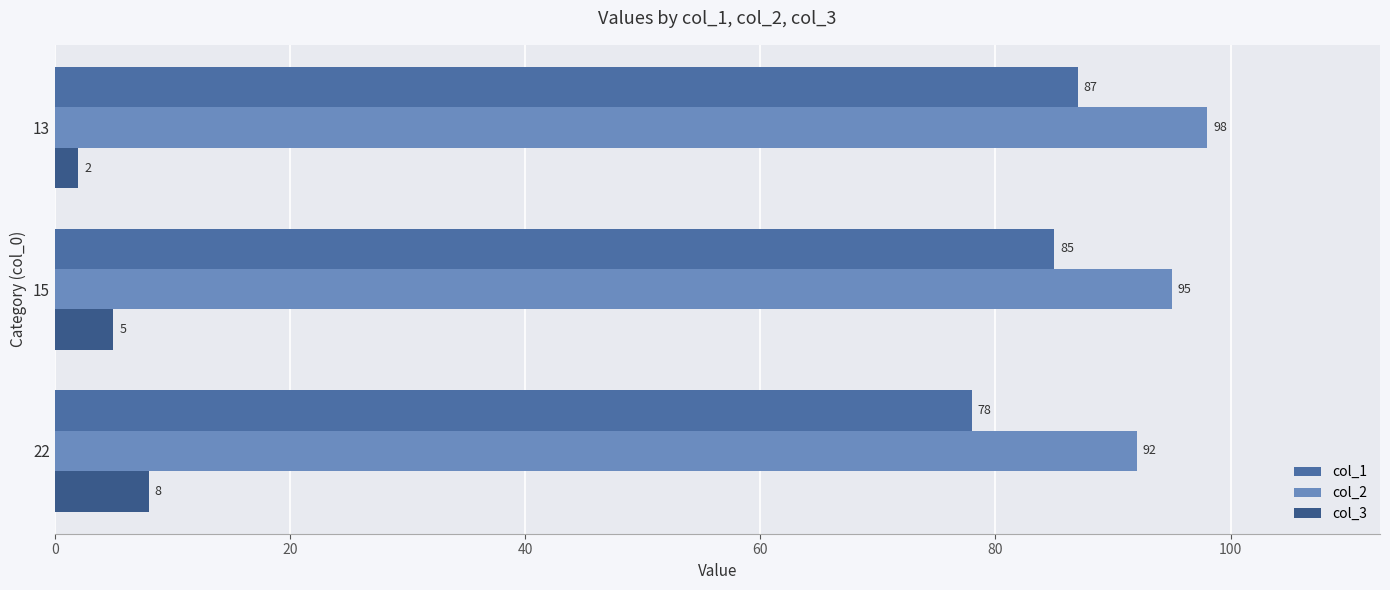

List the series in order of their peak value, highest first.

col_2, col_1, col_3